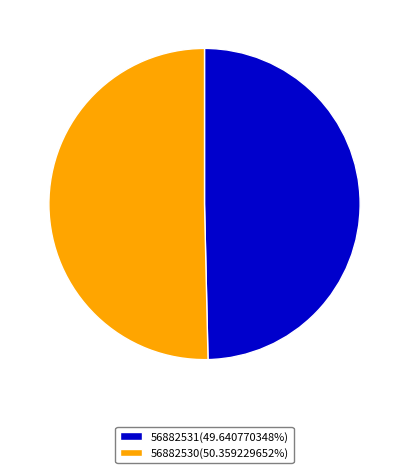

Is 56882531(49.640770348%) the majority of the pie?

No